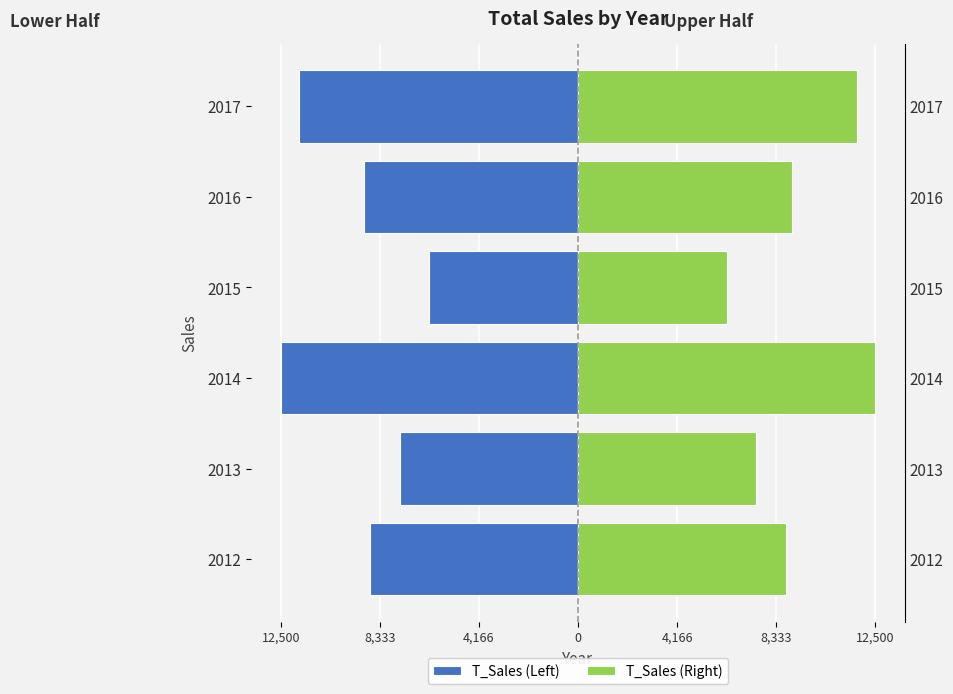

At 8,333, list the series in order from largest to smallest.

T_Sales (Right), T_Sales (Left)